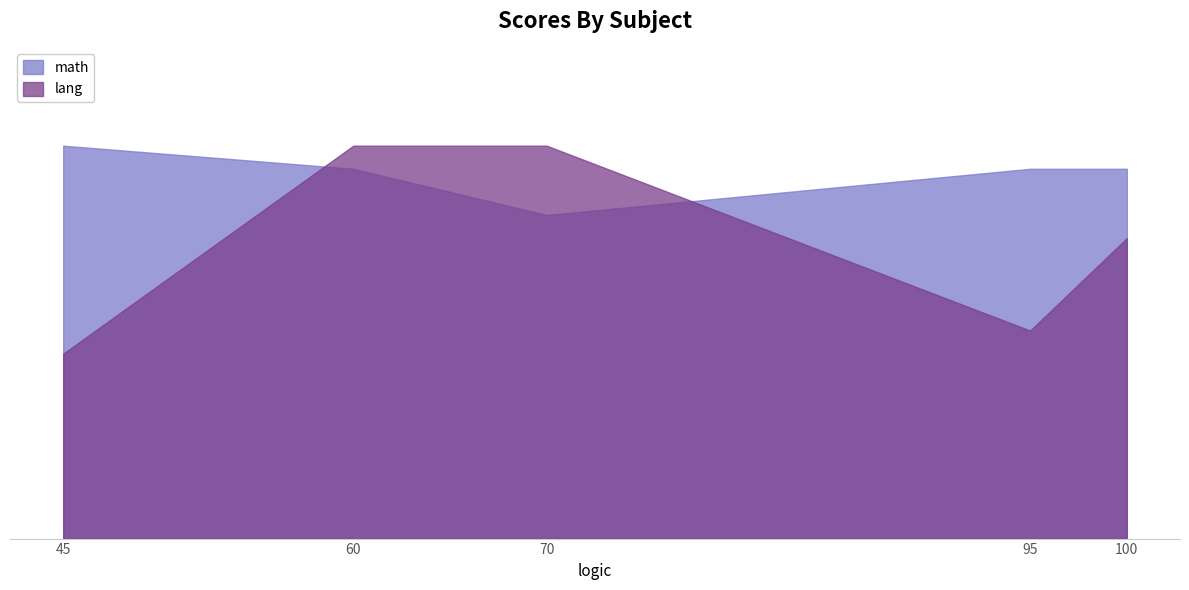

Rank the categories by math value from lowest to highest.

70, 60, 100, 95, 45